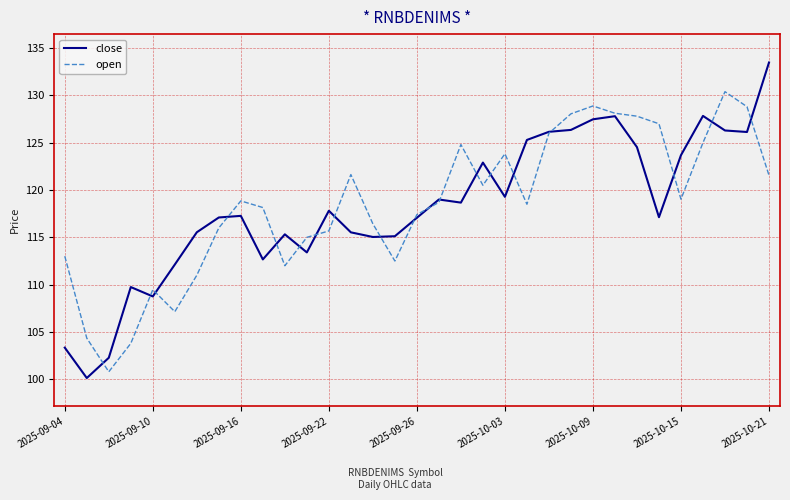

Which series has the widest spread of values?

close